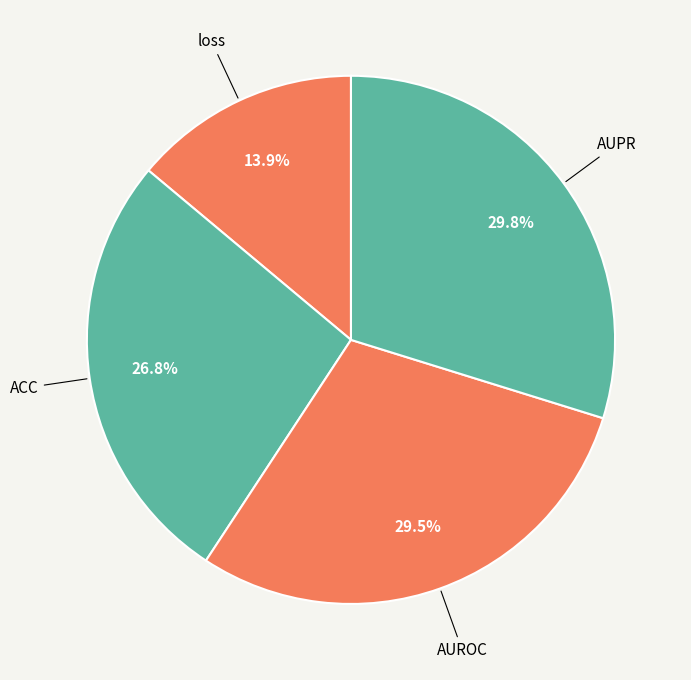

To the nearest percent, what is the average slice percentage?

25%